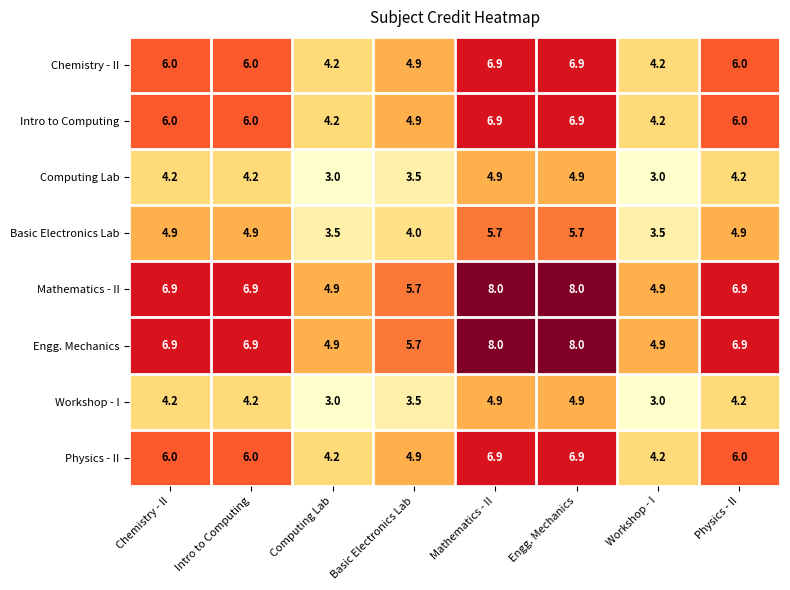

At how many categories does at least one series exceed 5?

6